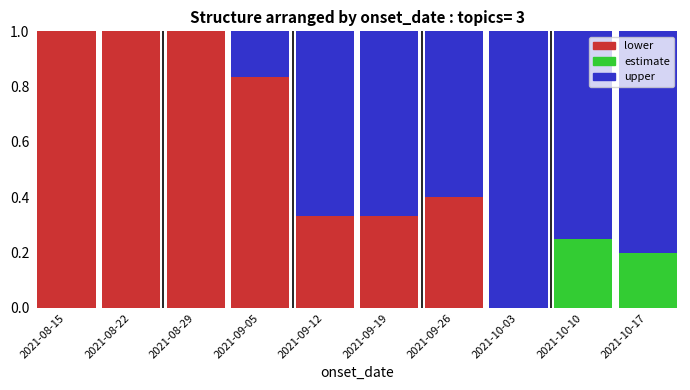

What is the total value across all series at 2021-09-26?

1.0